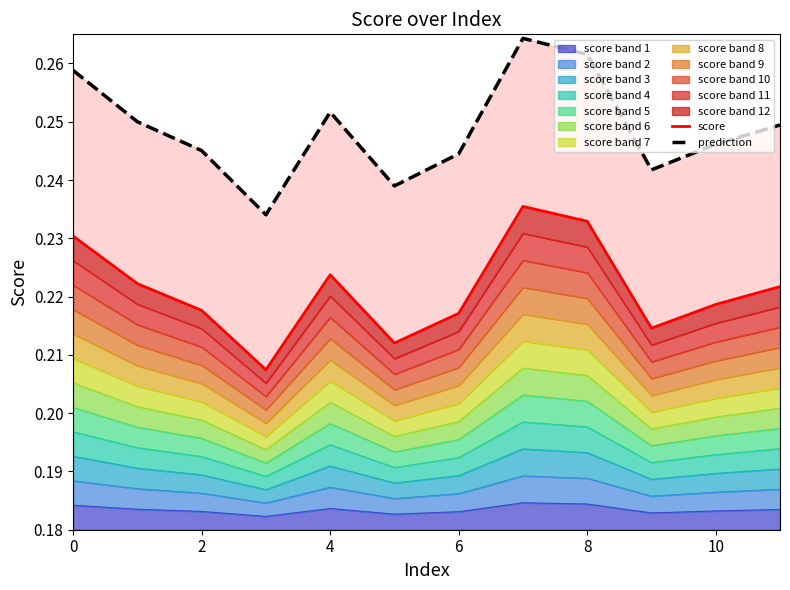

How many interior local peaks does the prediction series have?

2